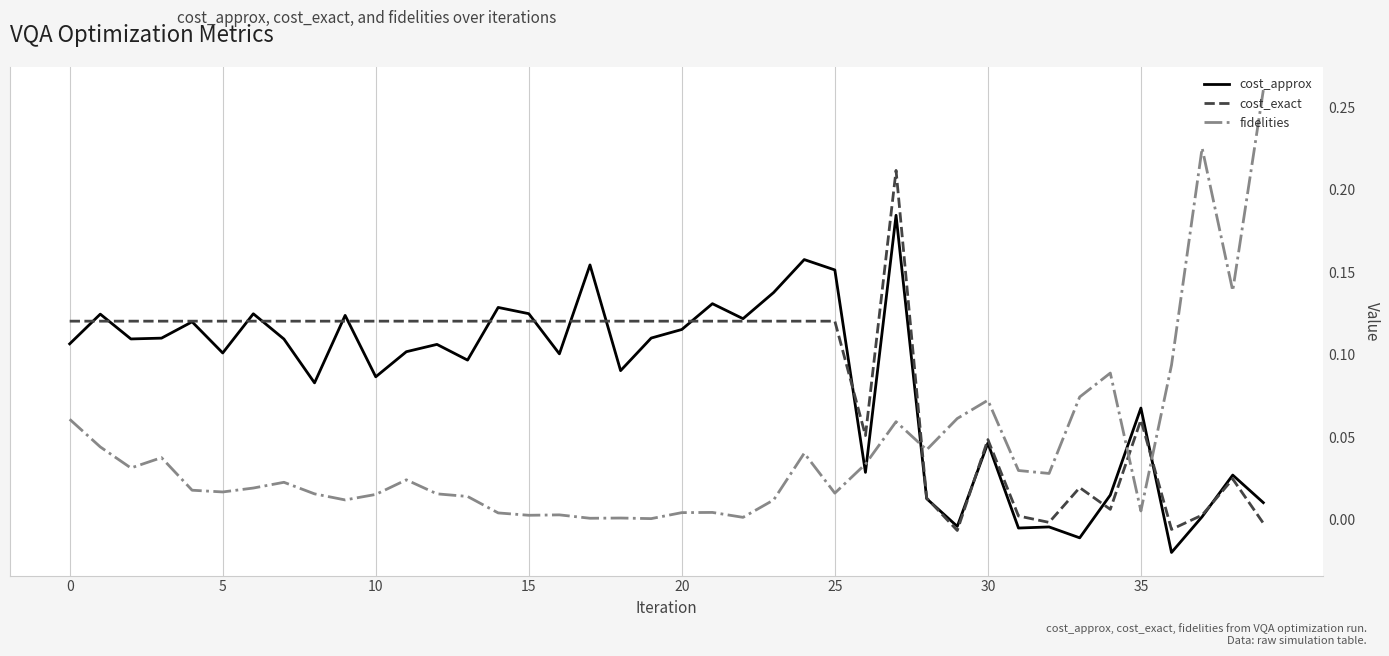

How many lines are shown in the chart?

3